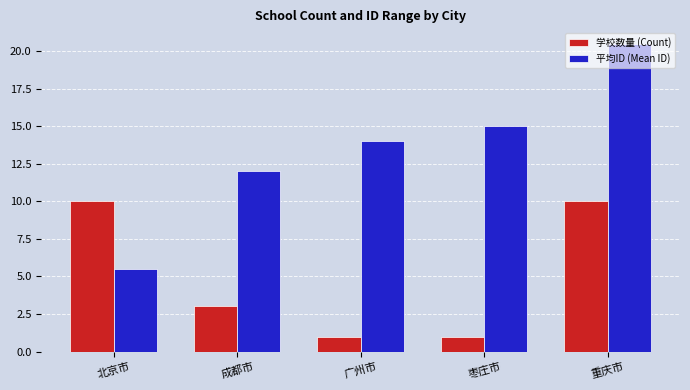

Reading left to right, transcribe all the data shown in this chart.

学校数量 (Count): 10.0	3.0	1.0	1.0	10.0
平均ID (Mean ID): 5.5	12.0	14.0	15.0	20.5